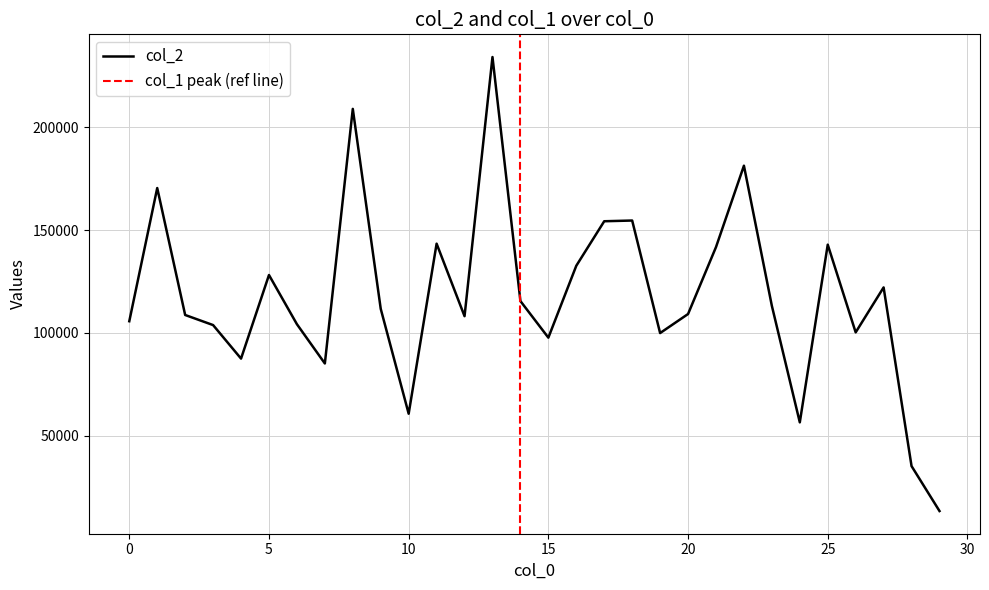

What is the minimum value shown in the chart?

13440